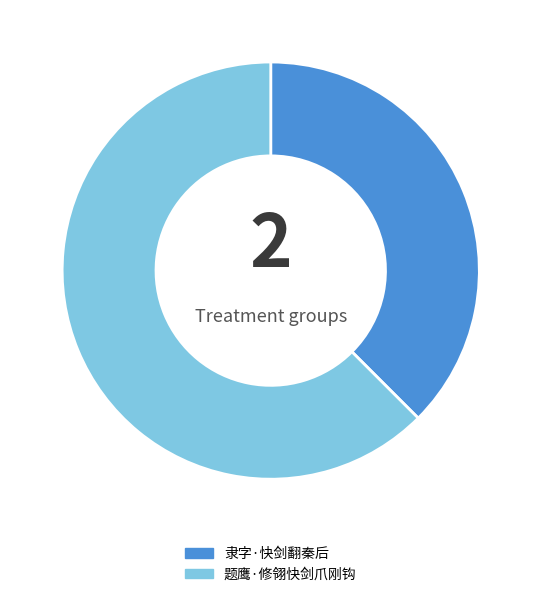

Which category has the biggest portion of the pie?

题鹰·修翎快剑爪刚钩